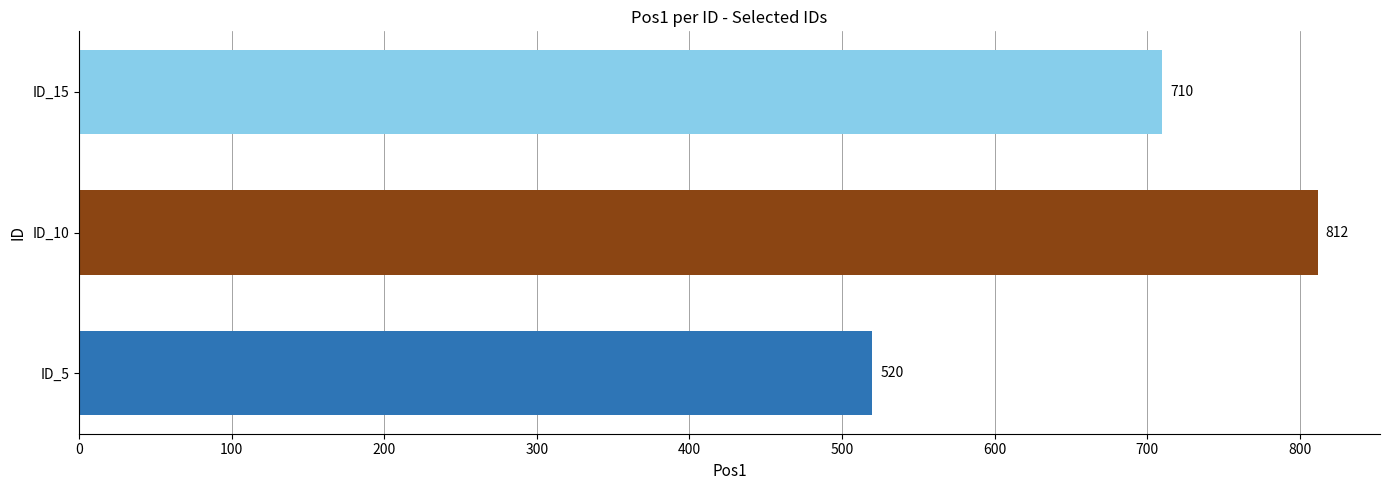

Approximately how many times larger is the value at ID_5 compared to ID_10?

0.6